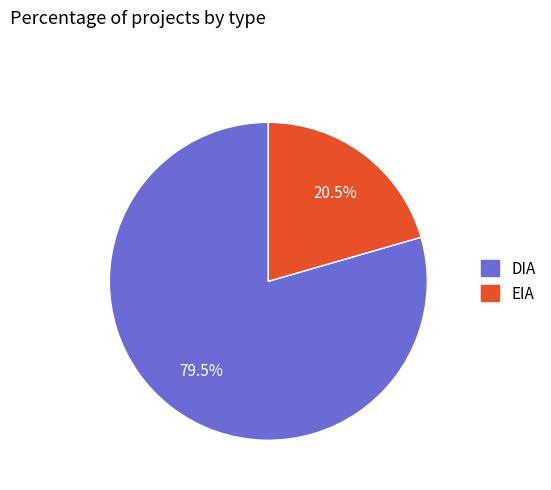

To the nearest percent, what is the difference between the largest and smallest slice percentages?

59%